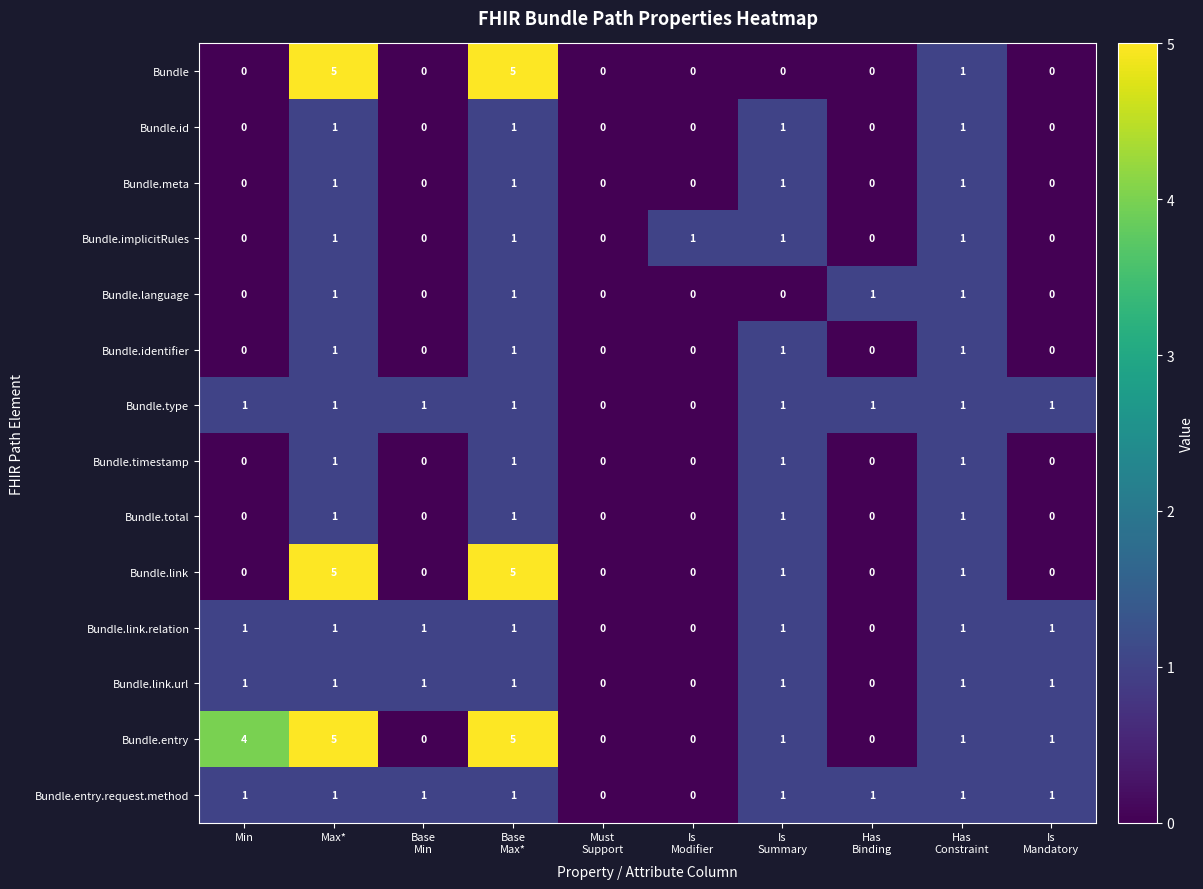

What is the spread (max minus min) of values at Has
Binding?

1